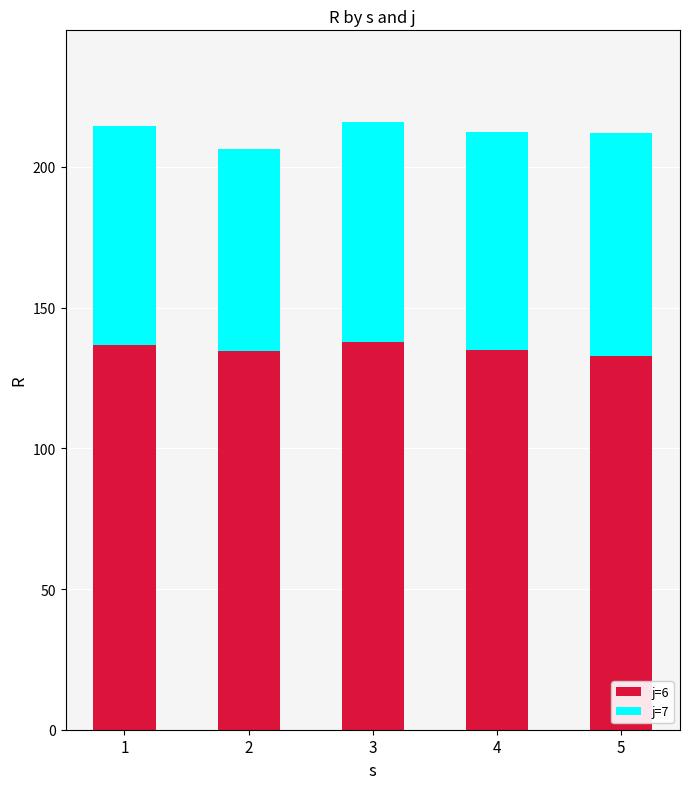

What is the total value across all series at 3?

216.1